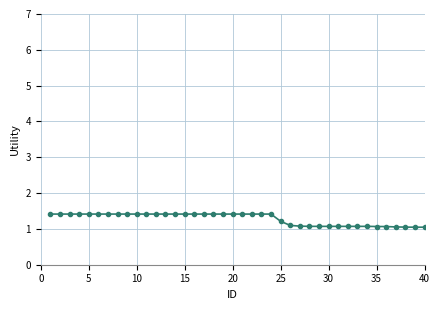

What is the smallest value displayed?

1.0